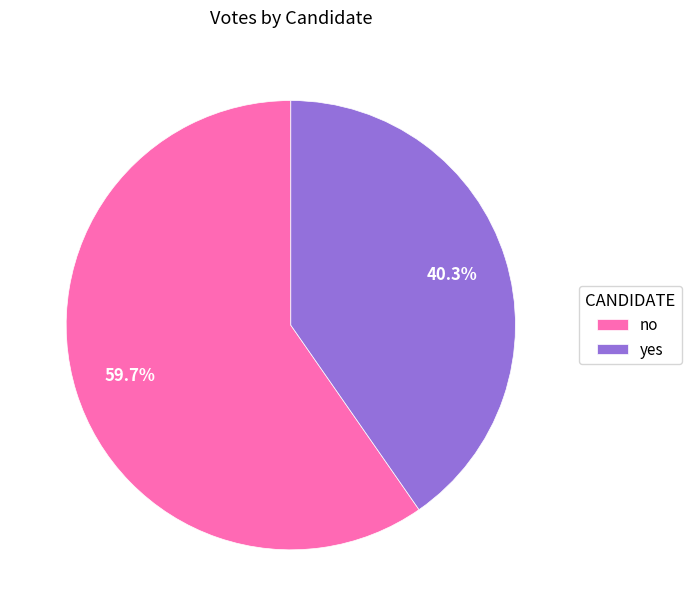

What percentage is the no slice, to the nearest percent?

60%